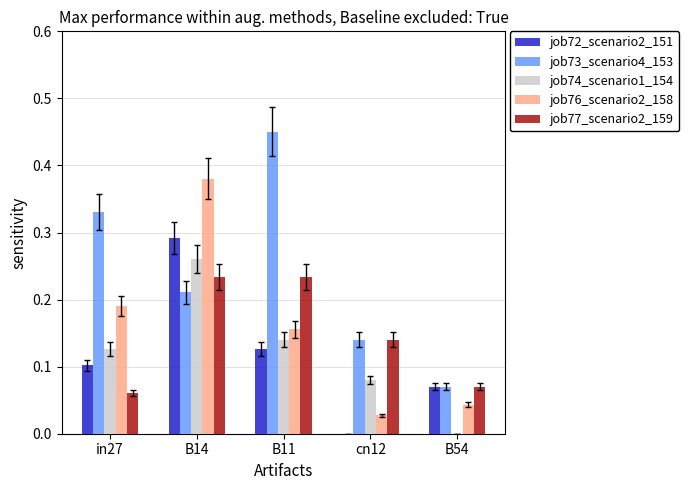

At which category does the chart reach its peak across all series?

B11